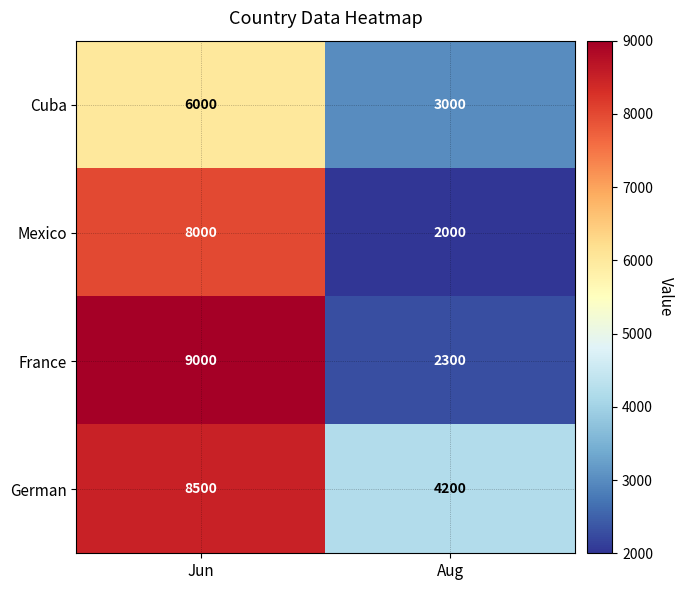

Which series has the largest total across all categories?

German